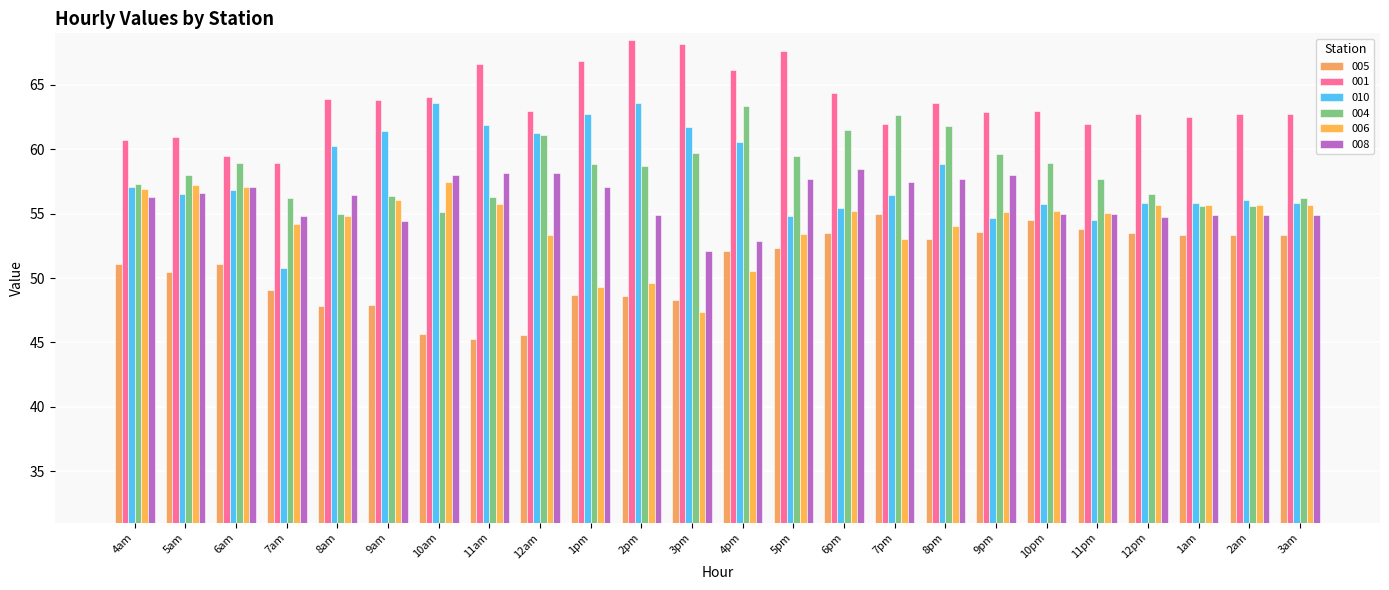

List the labels in order of 005 value, largest first.

7pm, 10pm, 11pm, 9pm, 6pm, 12pm, 1am, 2am, 3am, 8pm, 5pm, 4pm, 6am, 4am, 5am, 7am, 1pm, 2pm, 3pm, 9am, 8am, 10am, 12am, 11am